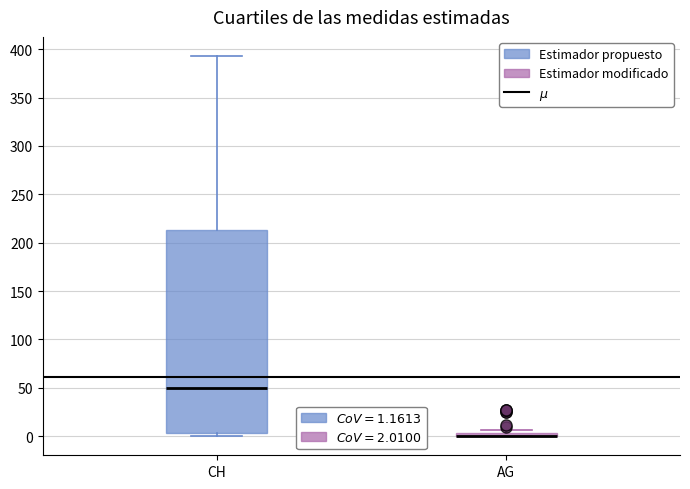

Comparing the boxes themselves (not the whiskers), which one is the tallest?

CH